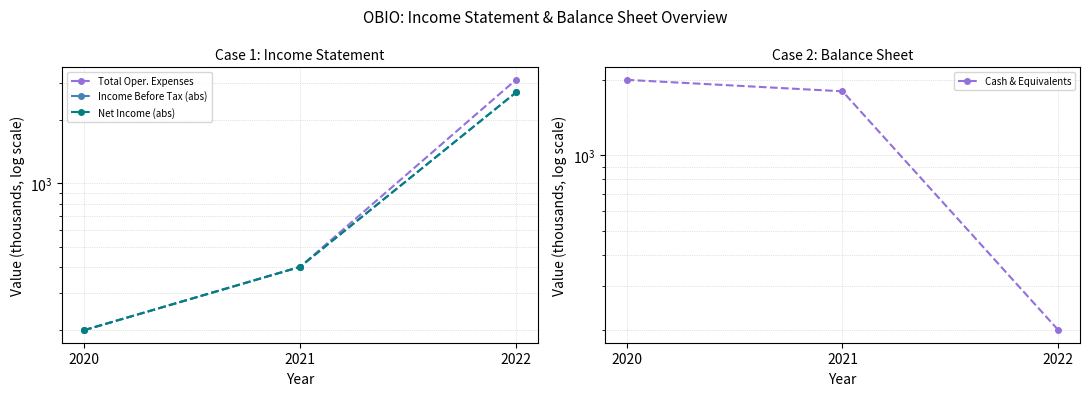

Reading left to right, extract all data points from this chart.

Total Oper. Expenses: 200	400	3100
Income Before Tax (abs): 200	400	2700
Net Income (abs): 200	400	2700
Cash & Equivalents: 2000	1800	200